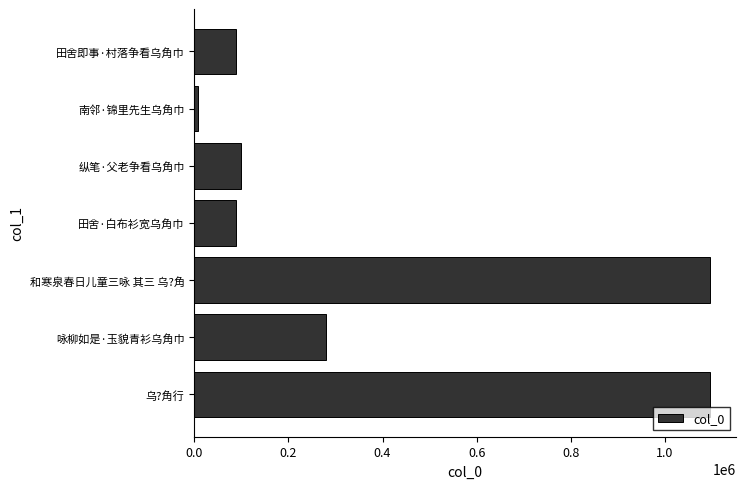

What is the difference between the maximum and minimum values?

1088127